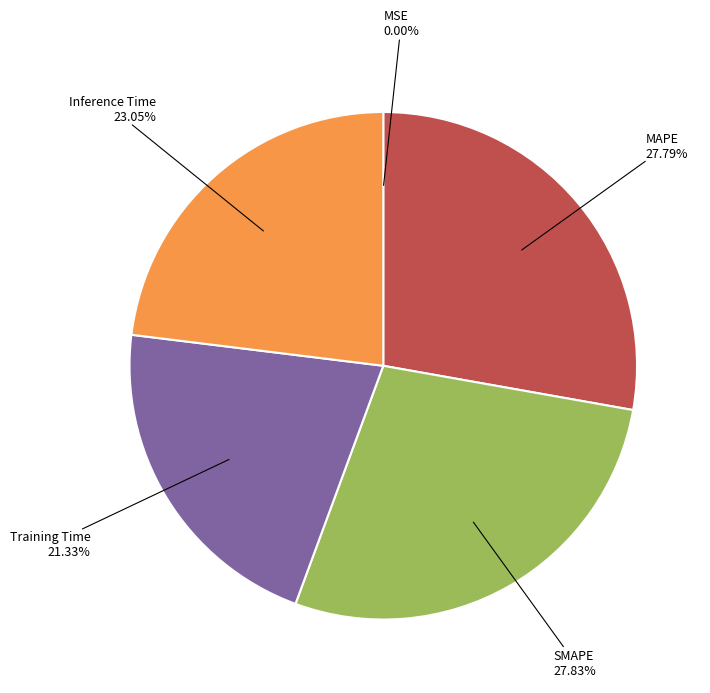

Does any single category account for the majority?

No